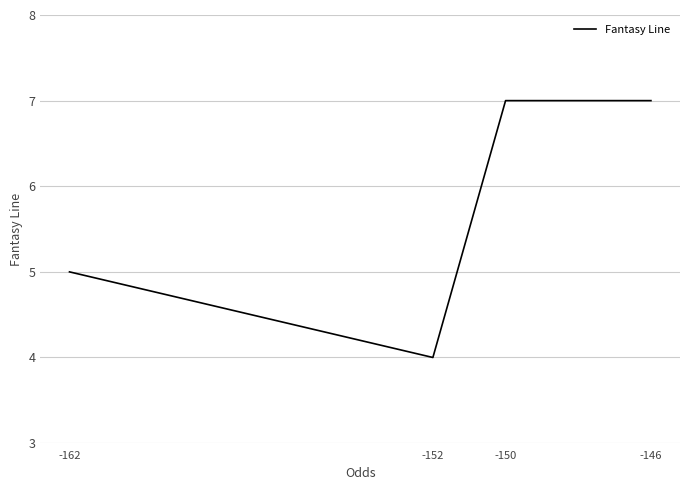

Is it true that the value at -146 is 11?

False